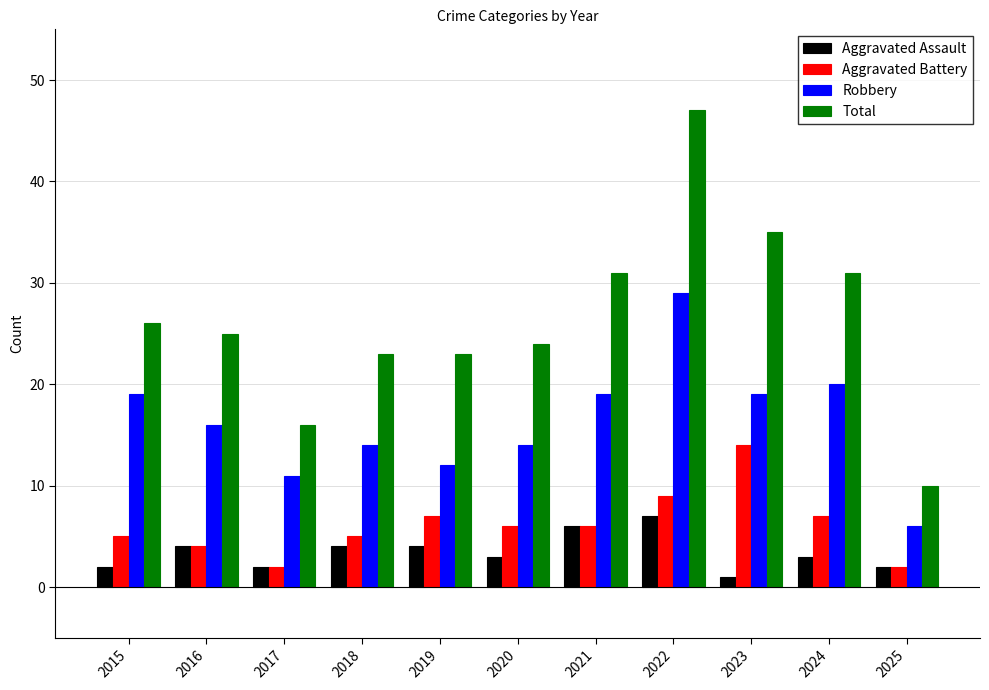

What is the sum of the Total values at 2016 and 2025?

35